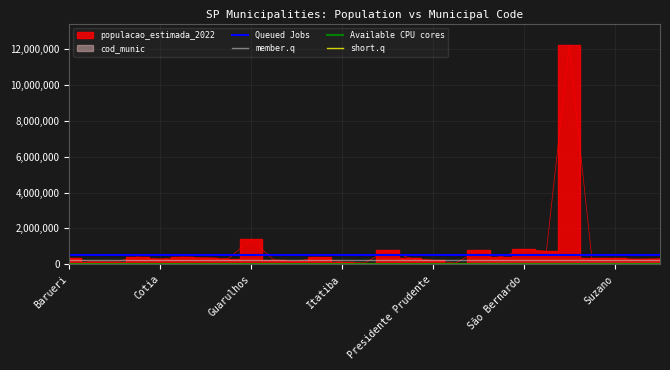

Which has a higher value, São José dos Campos or Taboão da Serra?

São José dos Campos